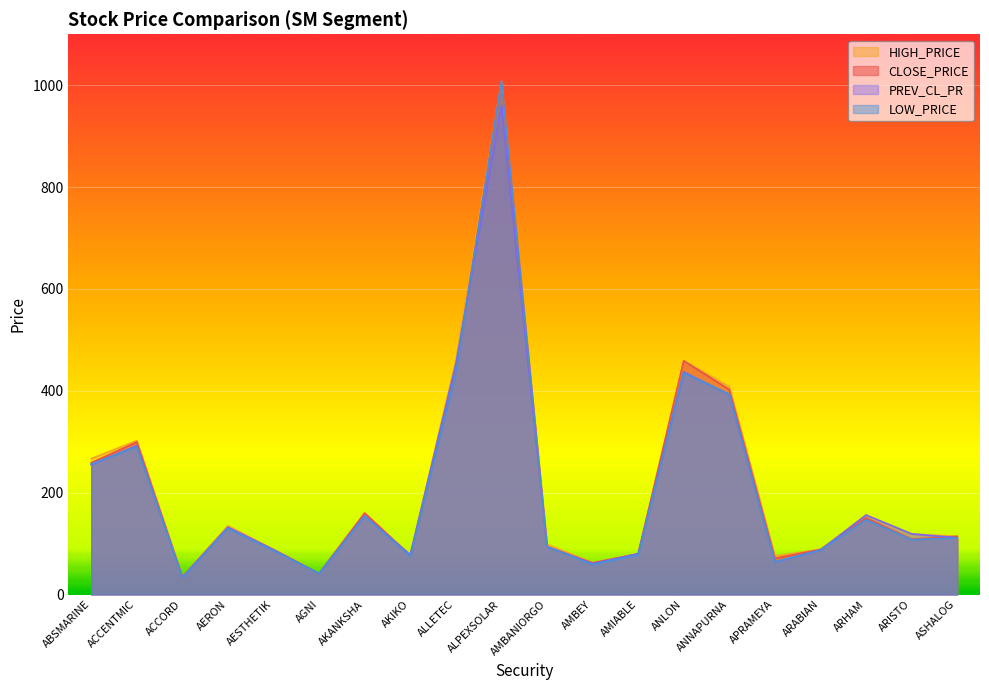

In CLOSE_PRICE, how many points are lower than both neighbors (excluding endpoints)?

6